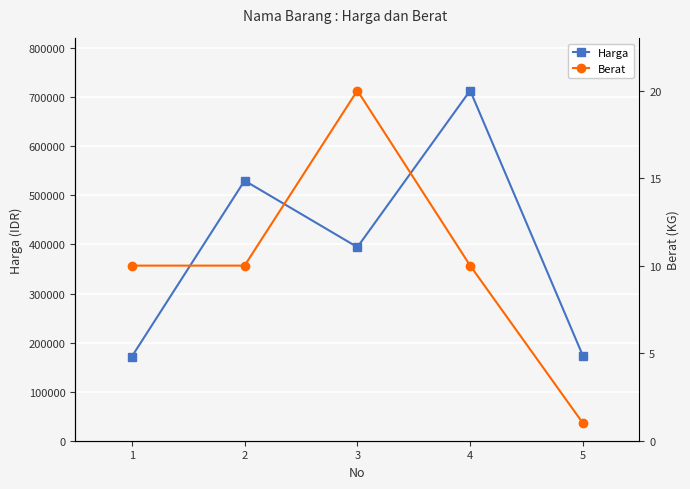

What are all the series names shown in the legend?

Harga, Berat